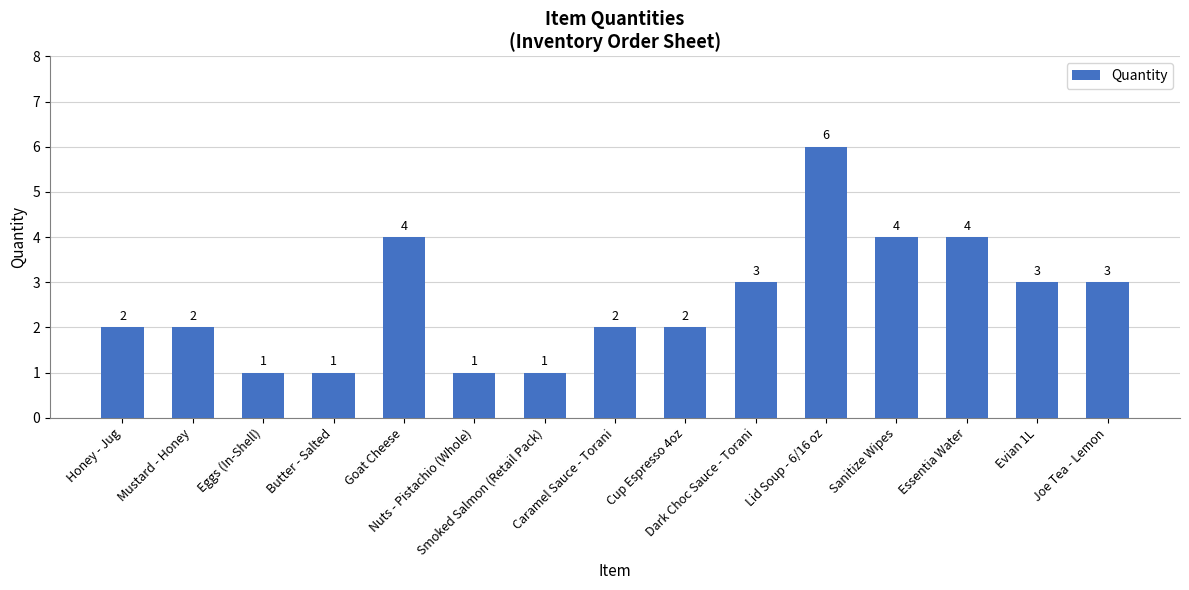

What is the minimum value shown in the chart?

1